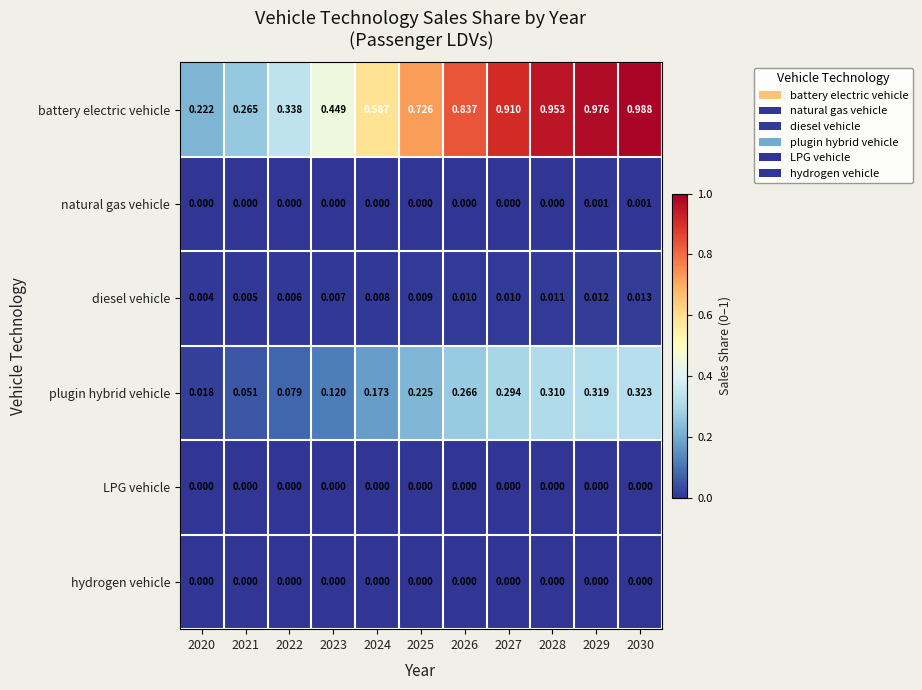

Is the value of LPG vehicle at 2025 greater than the value of plugin hybrid vehicle at 2025?

No